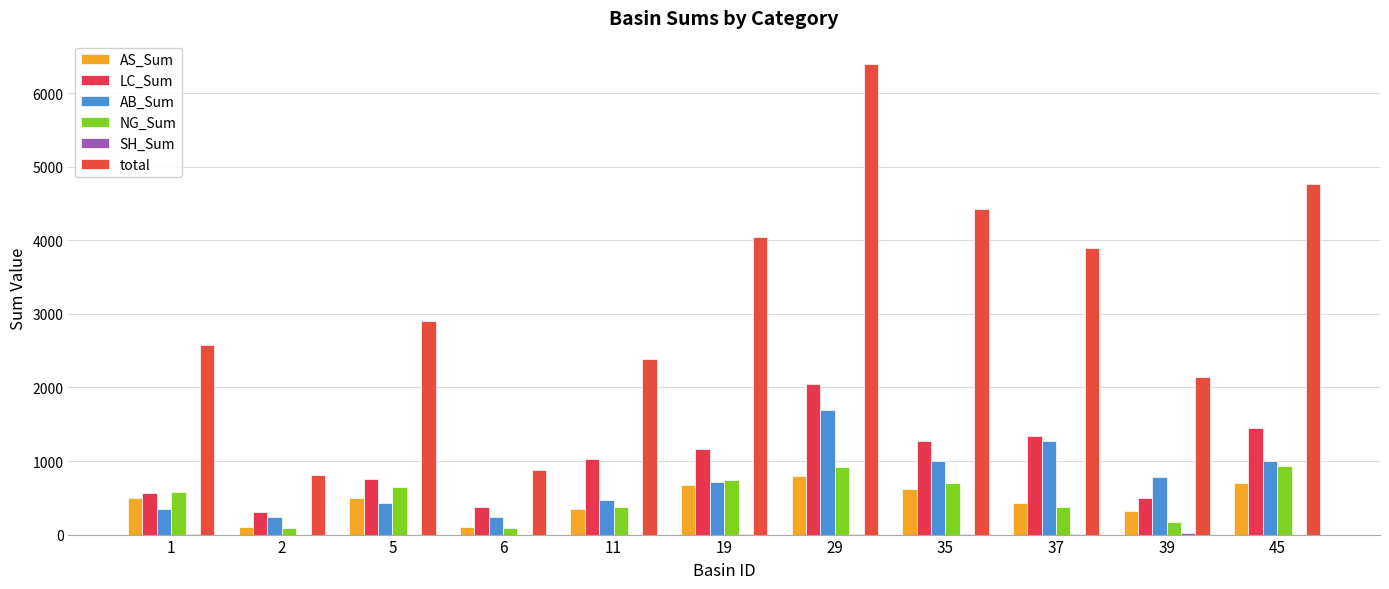

How many categories are shown in the chart?

11